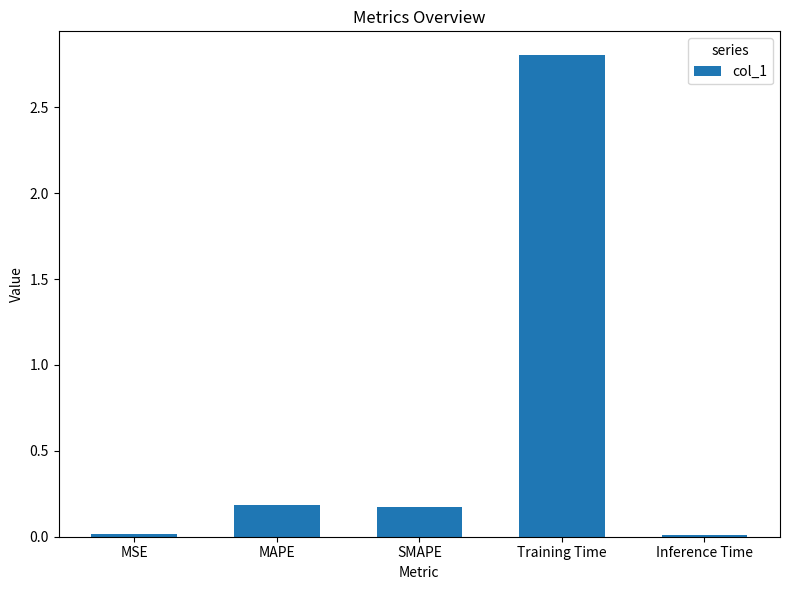

Between MAPE and Inference Time, which is larger?

MAPE